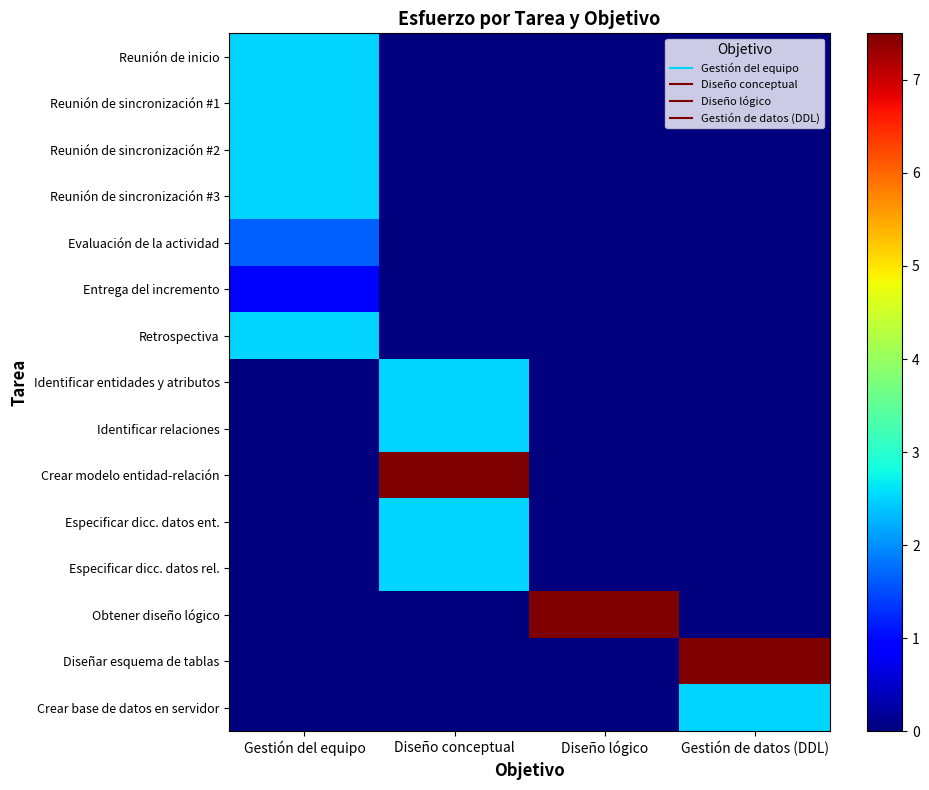

At which category is the sum across all series the highest?

Diseño conceptual